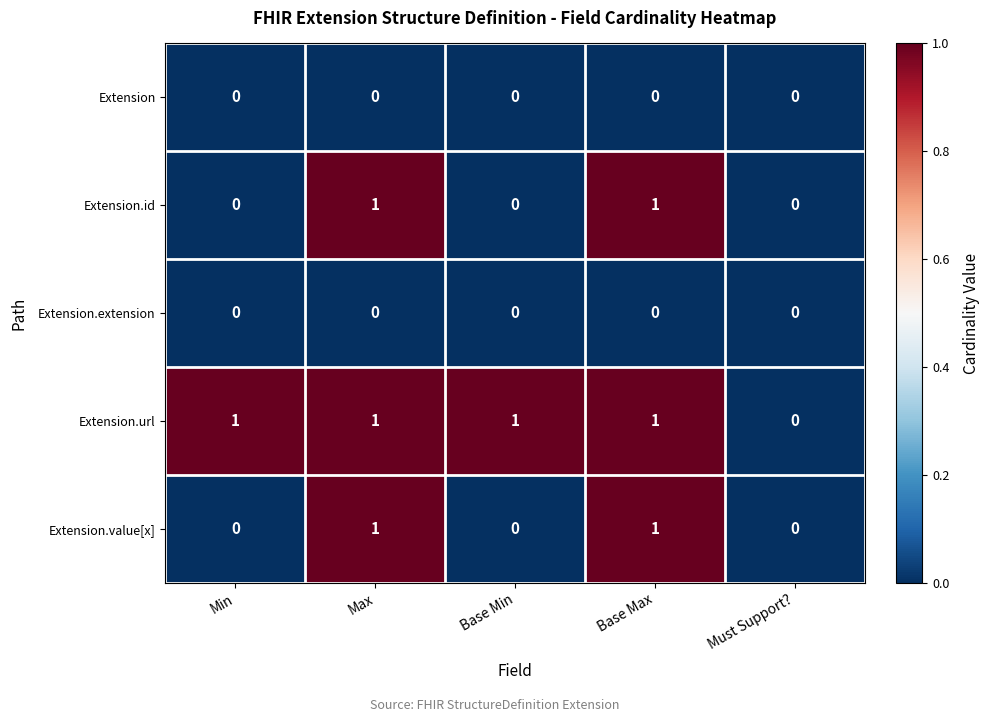

What is the sum of all Extension.url values?

4